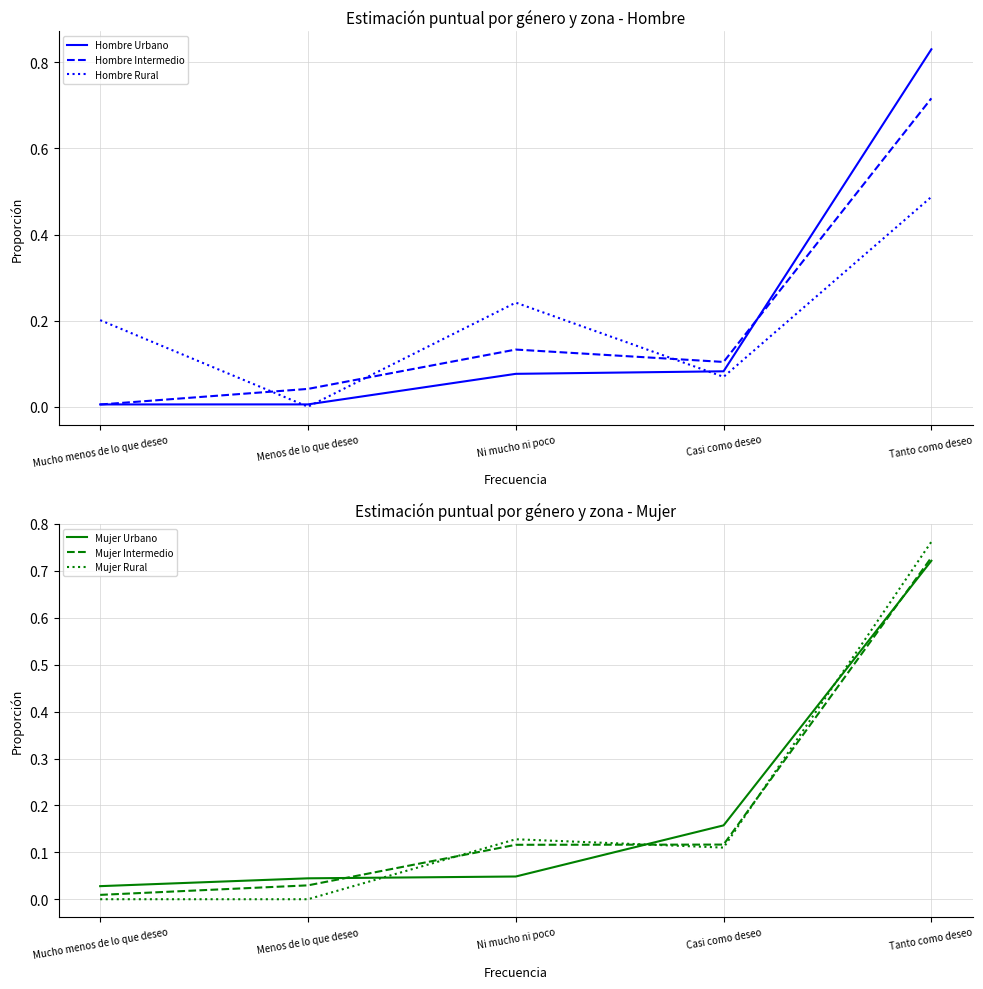

True or false: Hombre Urbano has more than 0 interior local peaks.

False